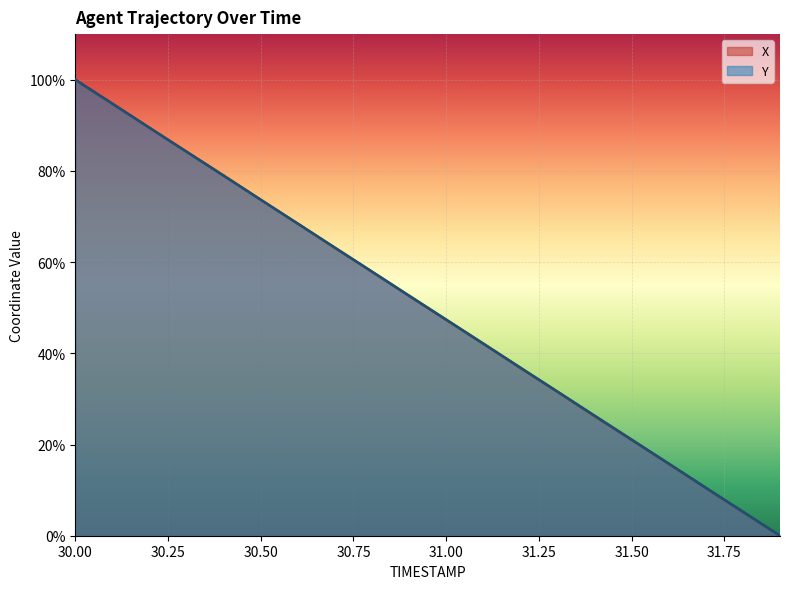

True or false: X has more than 1 interior local peaks.

False